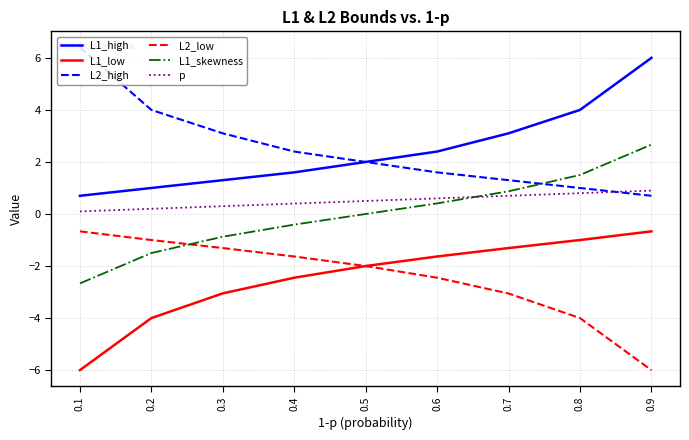

At which label does L1_skewness reach its minimum?

0.1